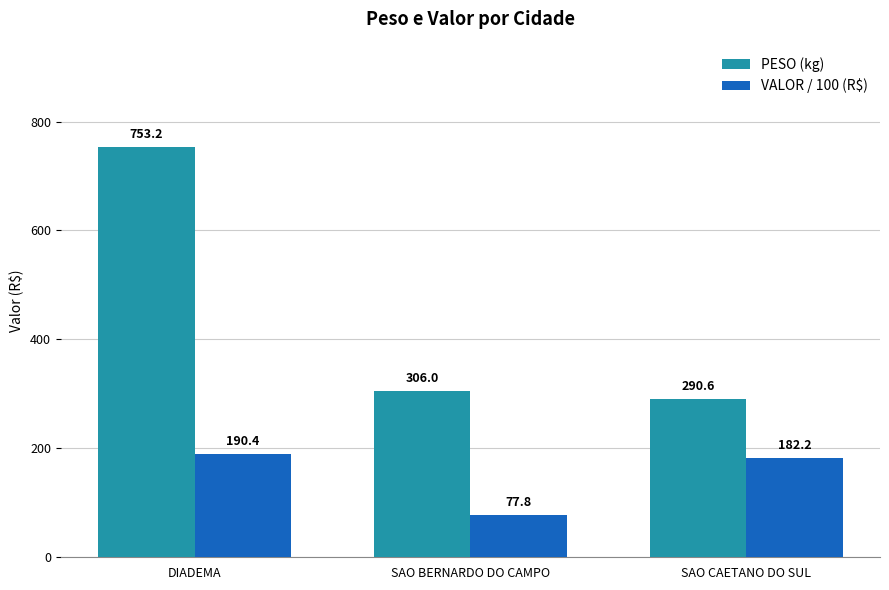

Where is PESO (kg) nearest to the value 521?

SAO BERNARDO DO CAMPO